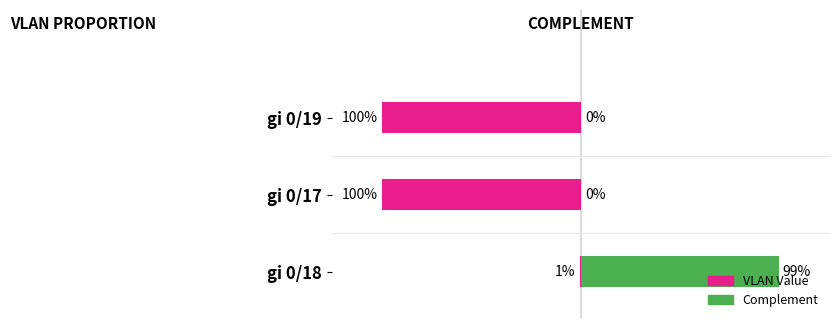

Reading right to left, transcribe all the data shown in this chart.

VLAN Value: -1.0	-1.0	-0.0
Complement: 0.0	0.0	1.0